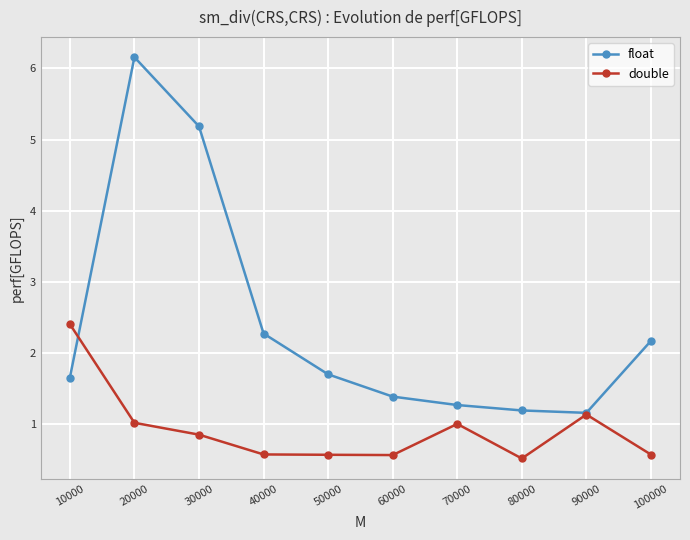

What is the value of the float point at the 5th from the left?

1.7